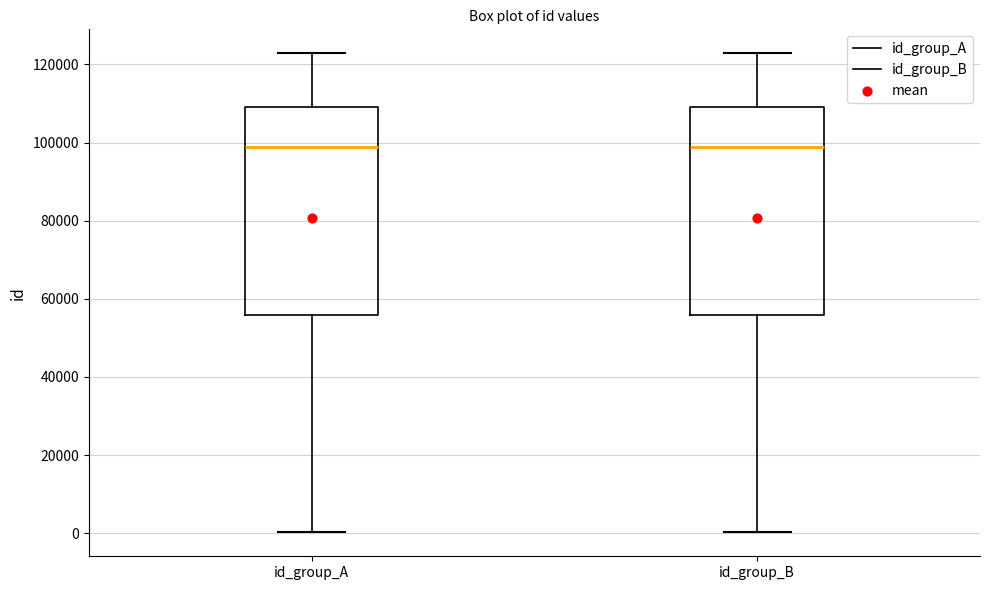

Reading left to right, read every box against the y-axis: the position of its median line, the range the box covers, and the ends of its whiskers. The values are not printed on the chart, so give them approximately, as read against the axis.

id_group_A: median 98000, box 56000 to 110000, whiskers 0 to 122000
id_group_B: median 98000, box 56000 to 110000, whiskers 0 to 122000